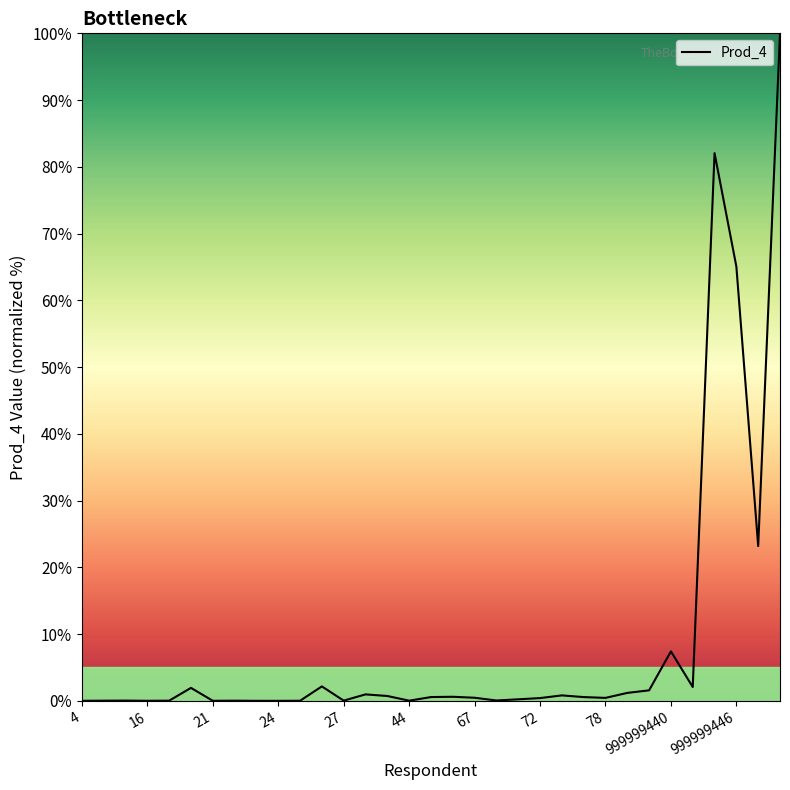

What is the greatest value displayed?

100.0